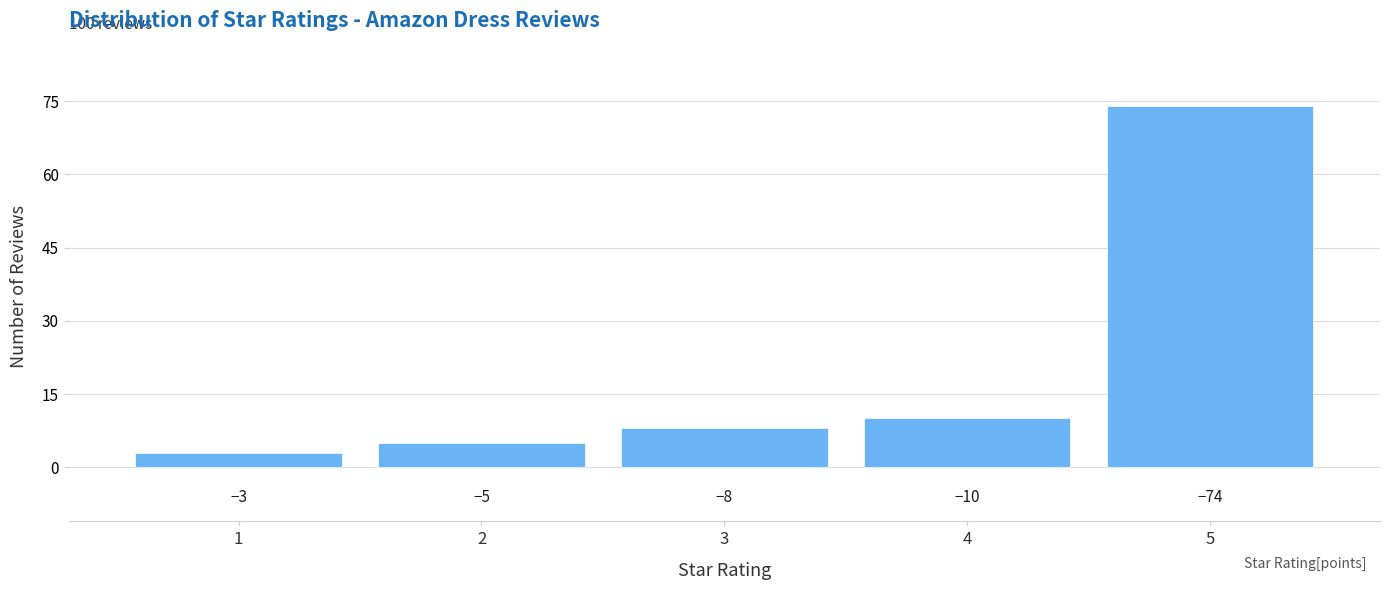

Are the bars horizontal?

No